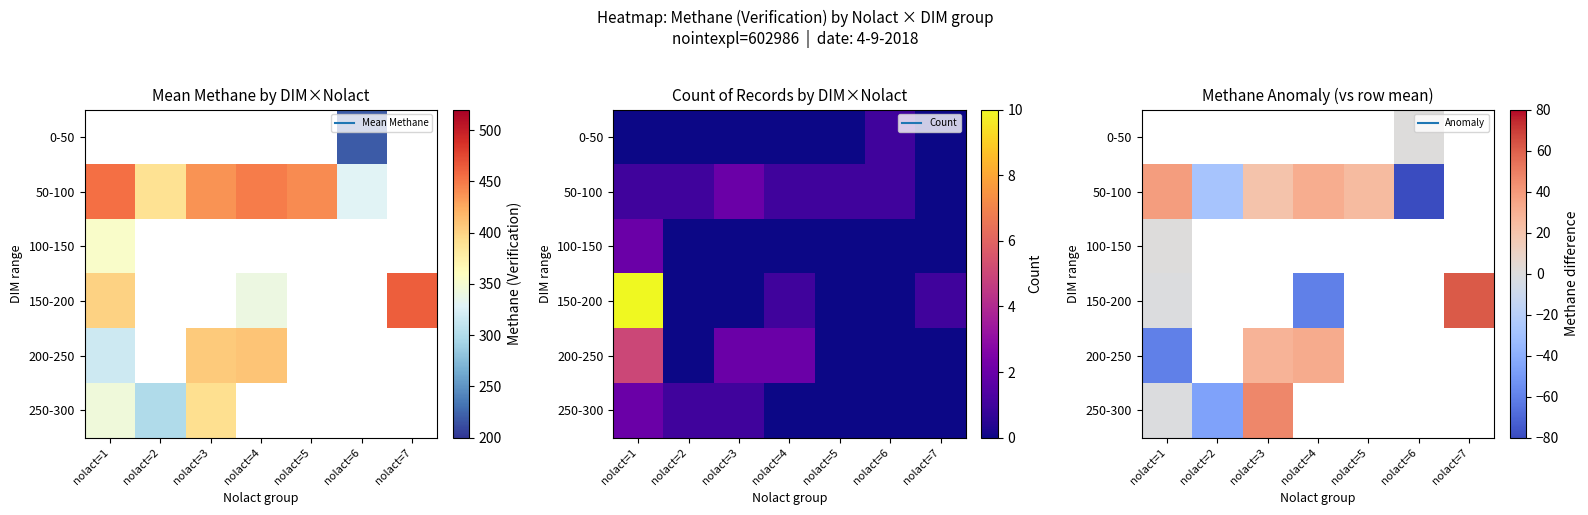

Is it true that 200-250 equals -60.1 at nolact=1?

True